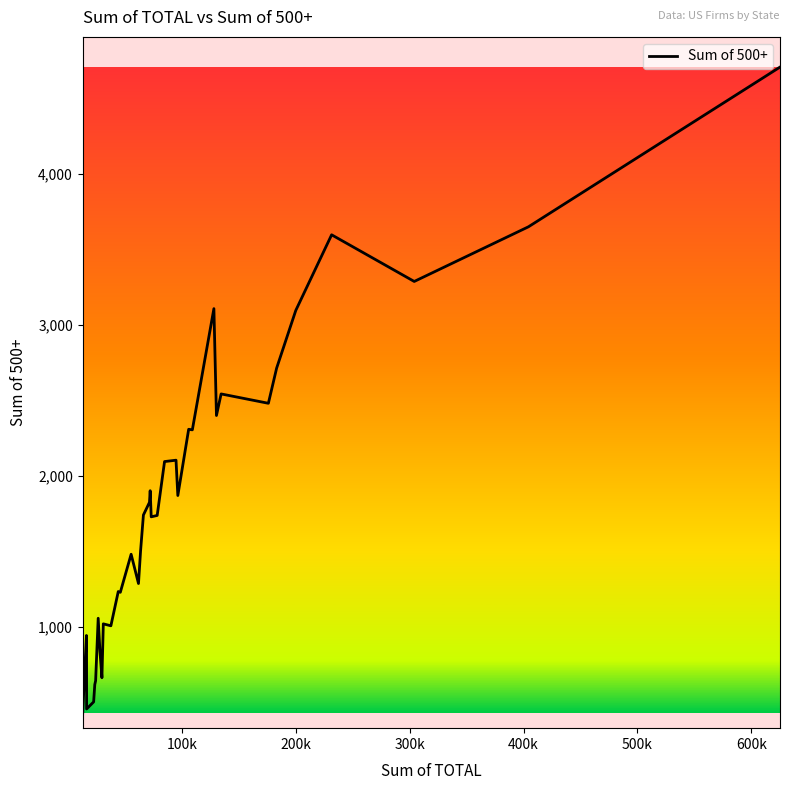

True or false: the data has more than 0 interior local peaks.

True